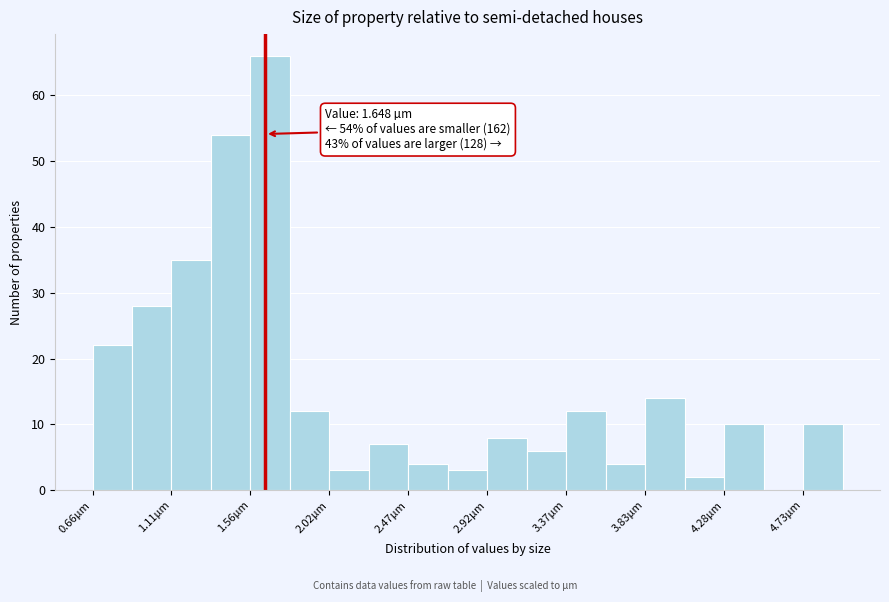

Which range on the x-axis has the tallest bar?

1.55 to 1.80